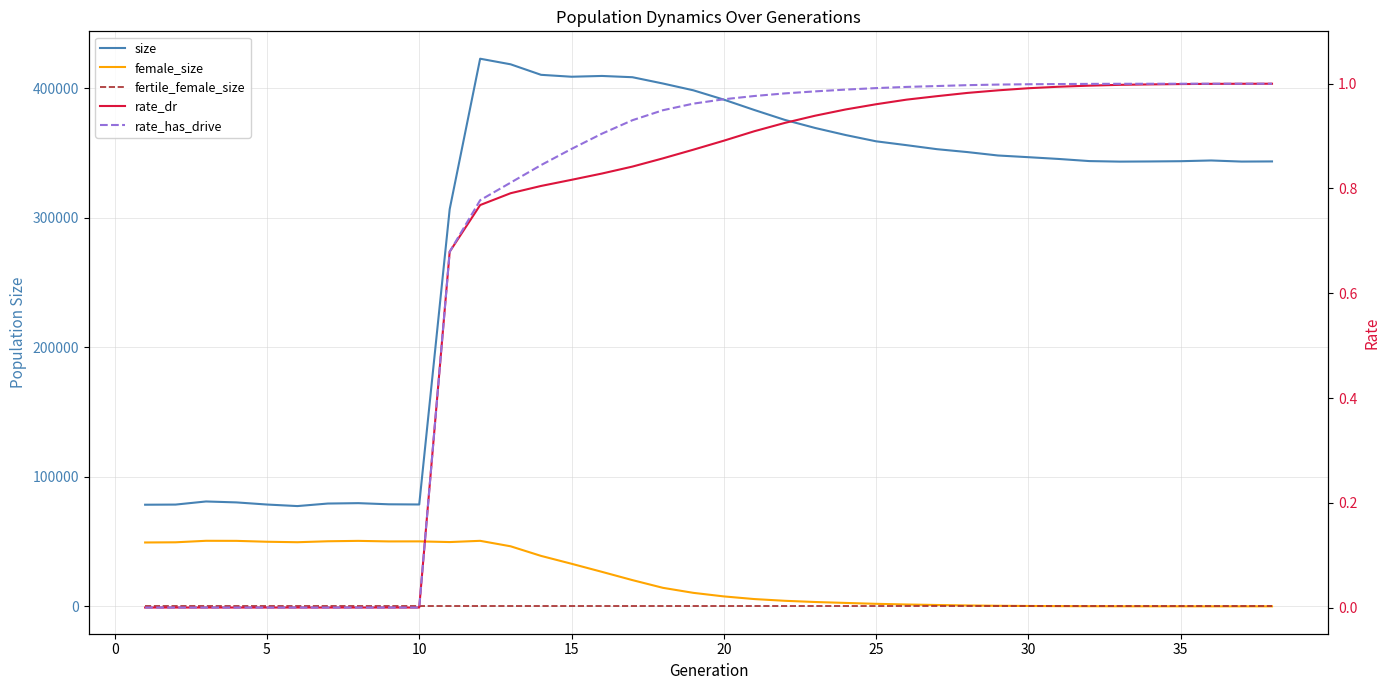

The female_size series shows 17364.0 at 13. True or false?

False